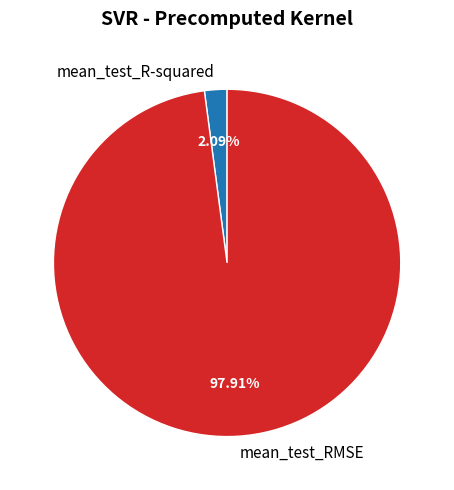

Combined, what portion of the pie is mean_test_R-squared and mean_test_RMSE?

100.0%